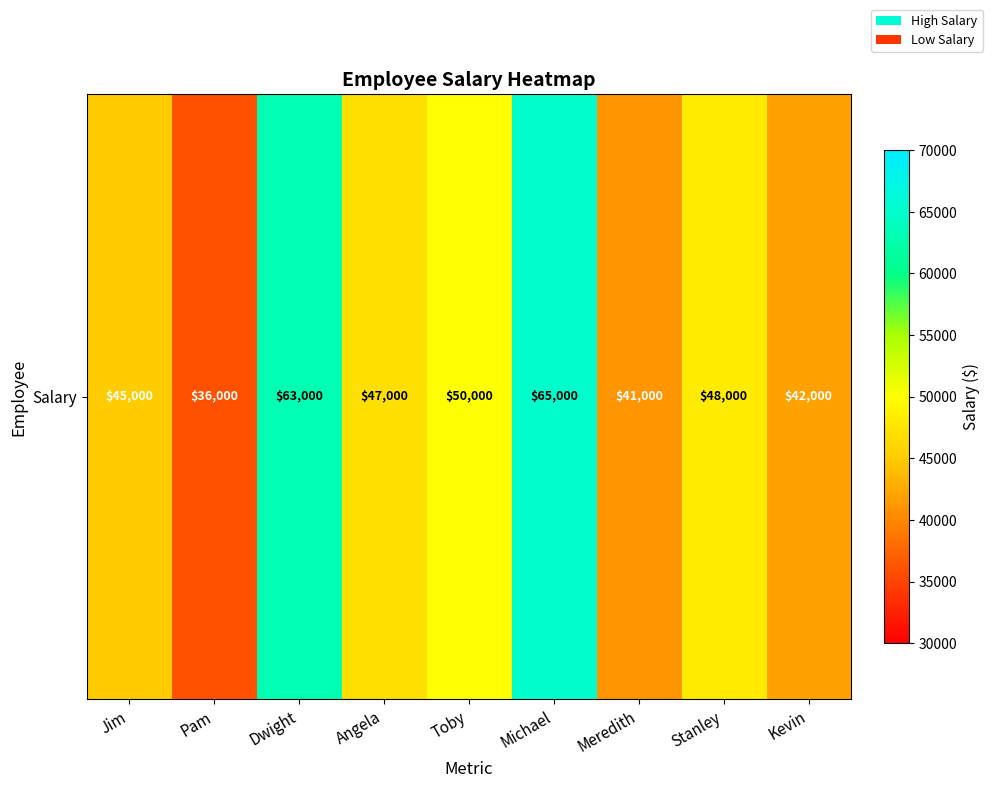

Rank the categories by value from lowest to highest.

Pam, Meredith, Kevin, Jim, Angela, Stanley, Toby, Dwight, Michael